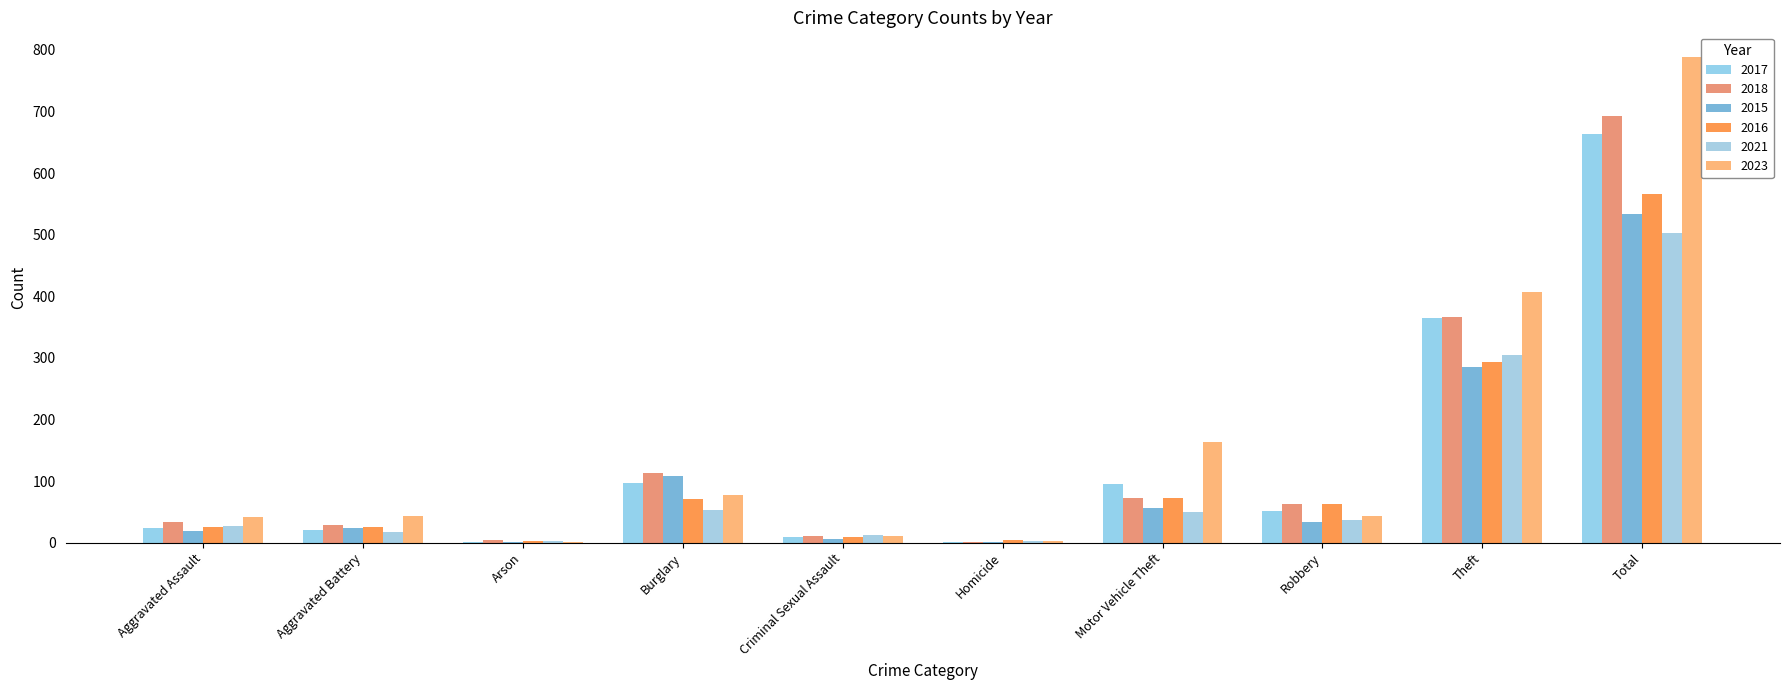

What are all the series names shown in the legend?

2017, 2018, 2015, 2016, 2021, 2023